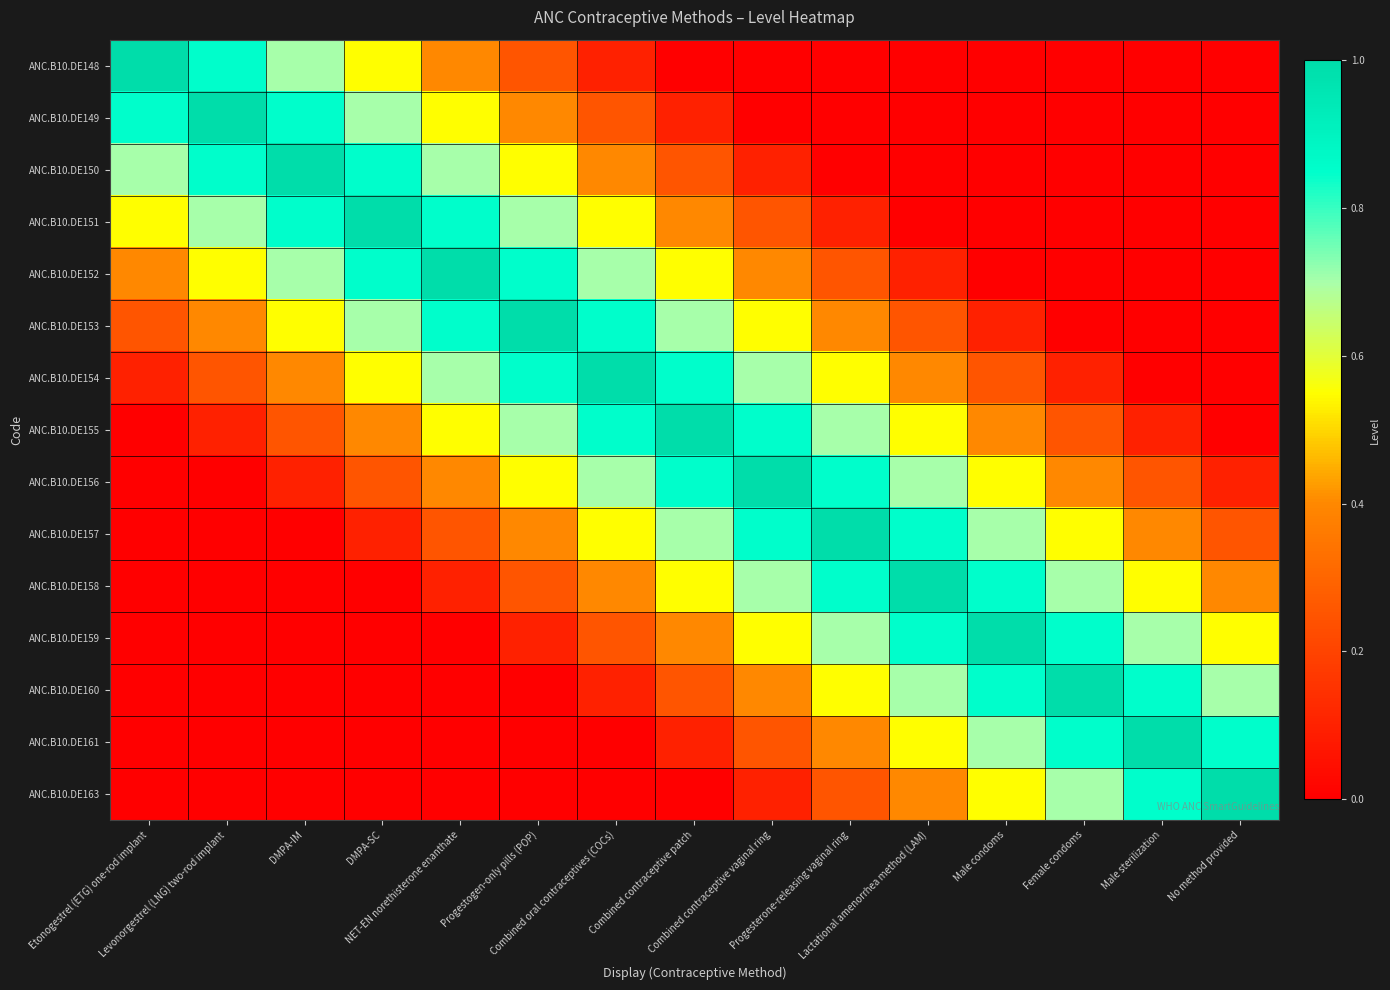

At which category is the sum across all series the highest?

Combined oral contraceptives (COCs)